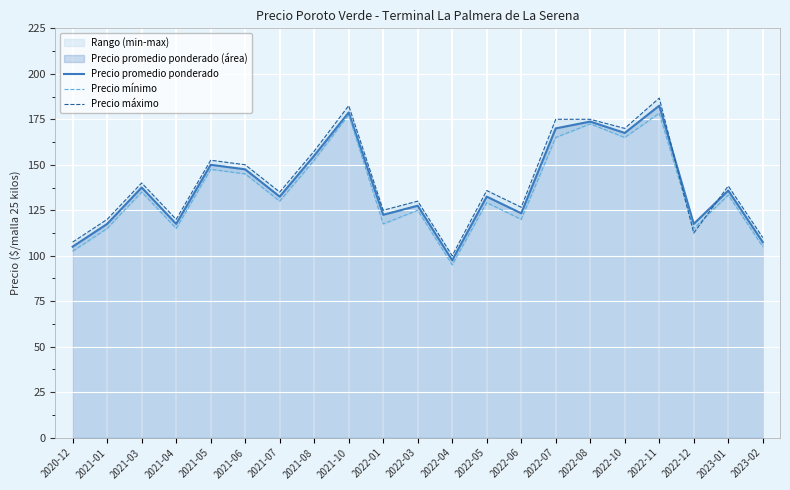

How many interior local peaks does the Precio promedio ponderado series have?

8